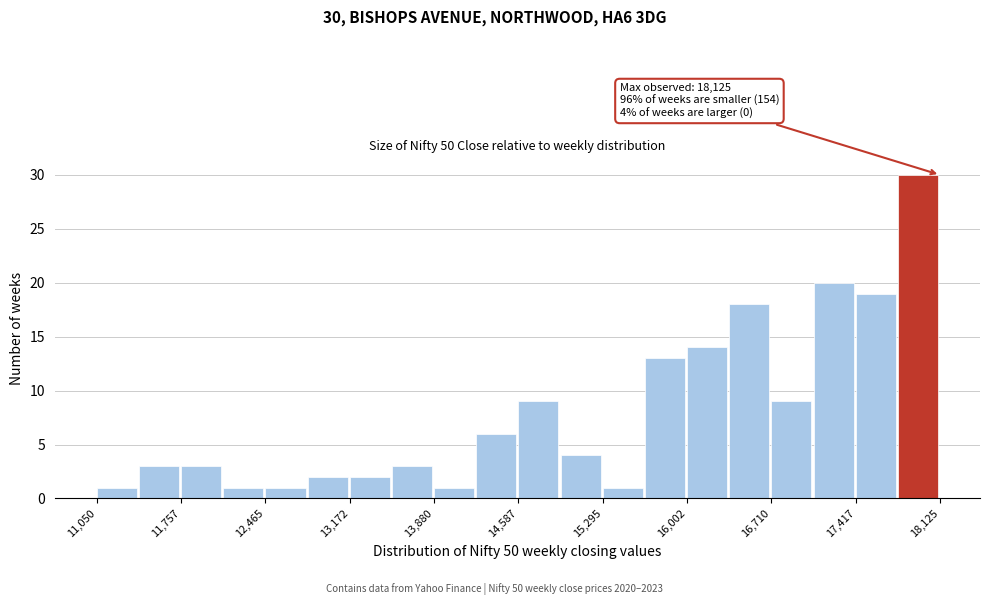

Read against the x-axis, roughly where is the centre of the tallest bar?

17900